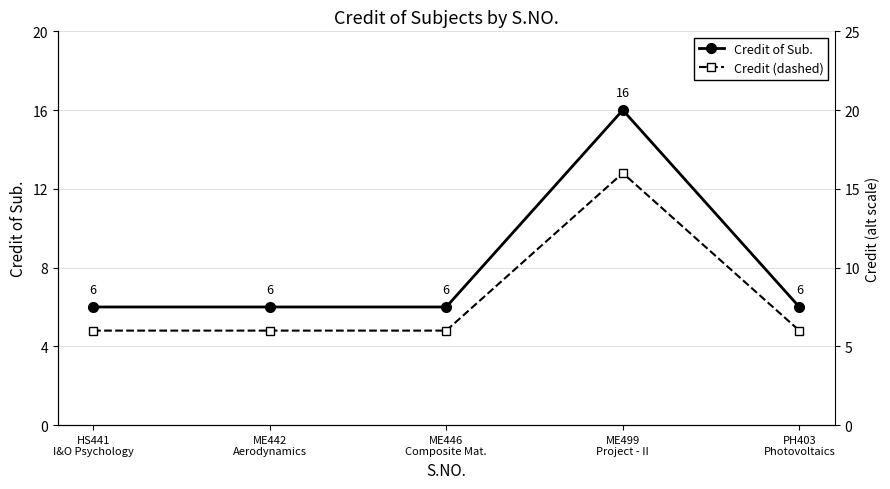

What is the label of the 2nd point from the left?

ME442
Aerodynamics